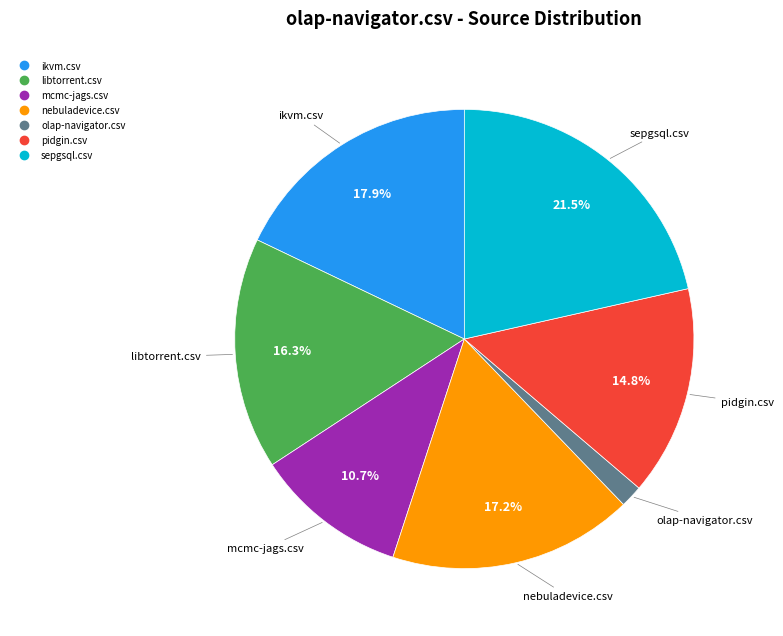

How many slices are in this pie chart?

7